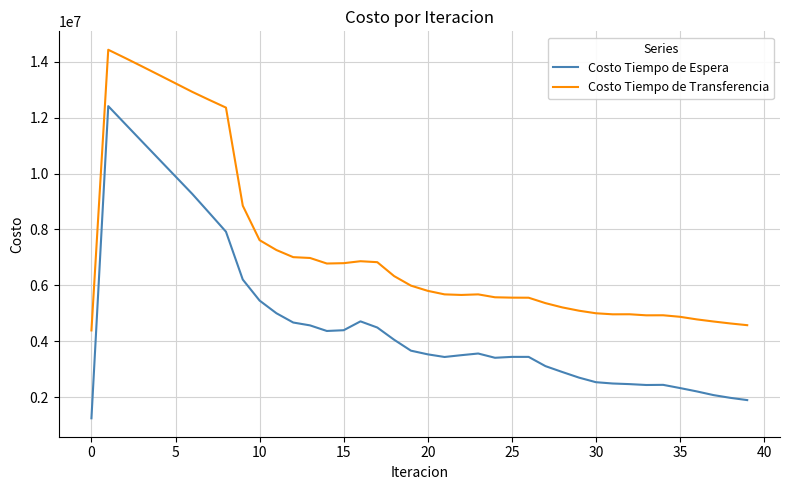

True or false: Costo Tiempo de Espera and Costo Tiempo de Transferencia cross at least once.

False